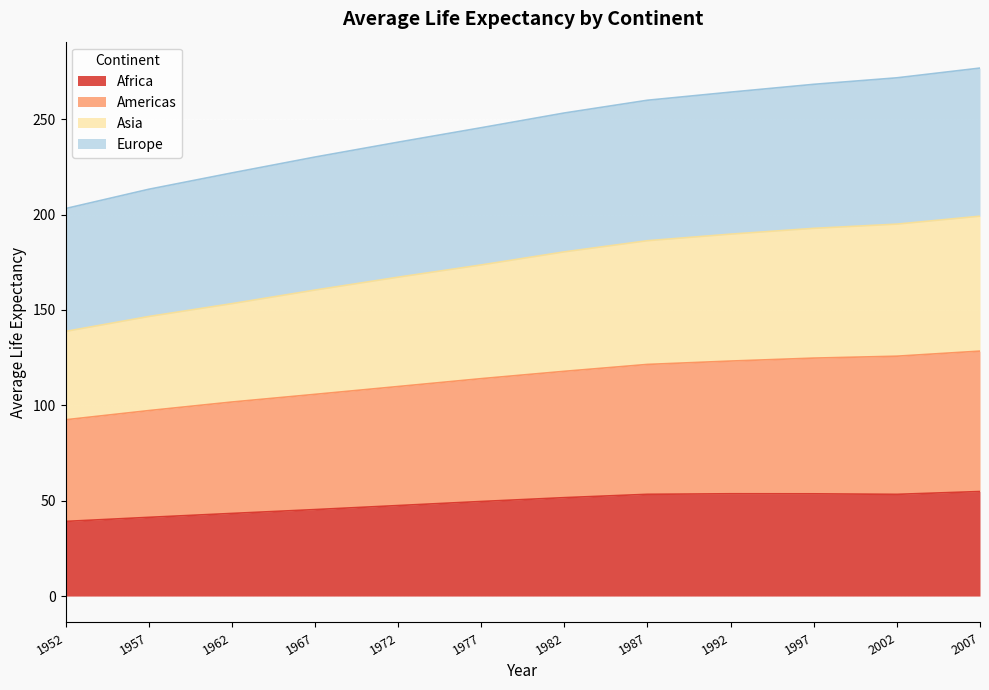

The value of Africa at 2002 is 87.4. True or false?

False